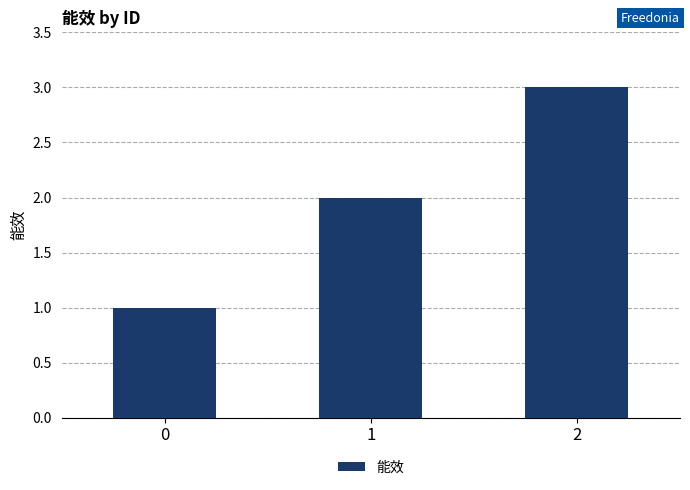

What is the sum of all values?

6